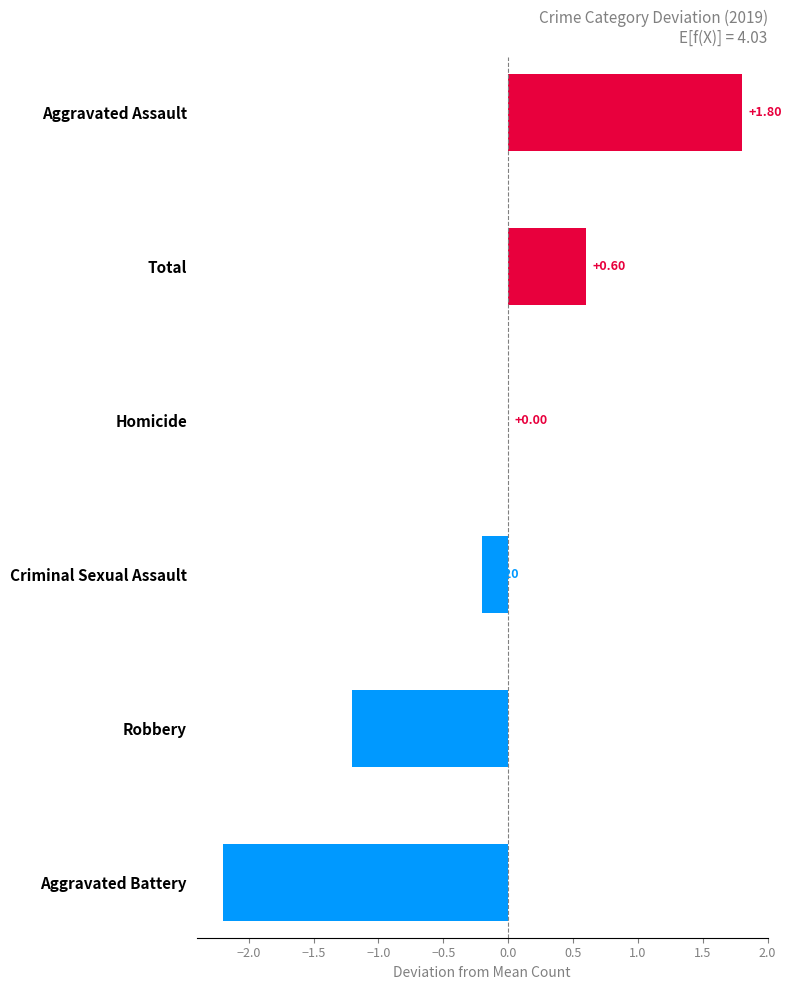

Which label corresponds to the largest value in the chart?

Aggravated Assault